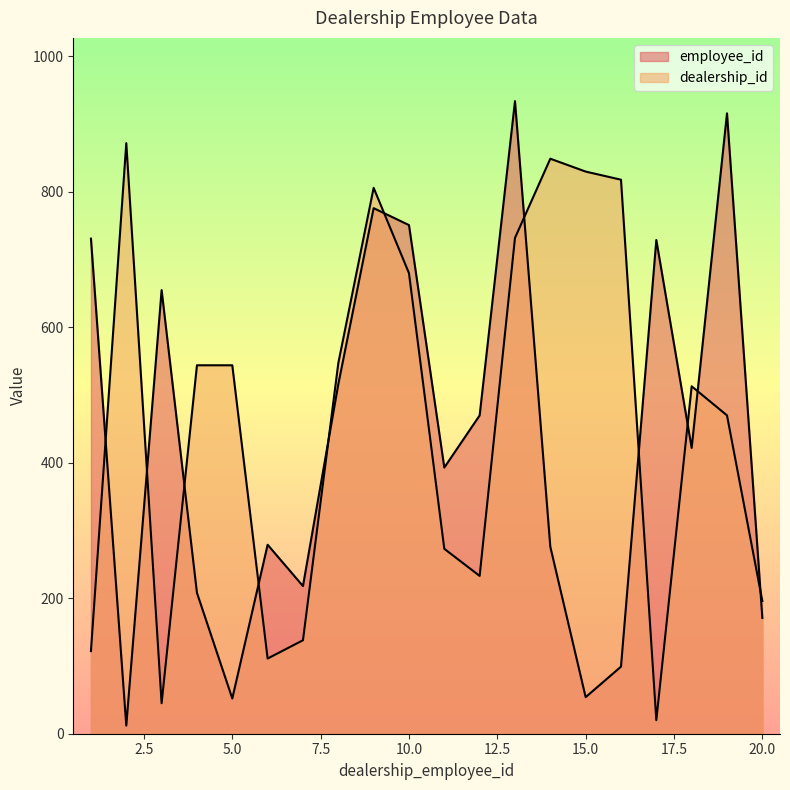

What are all the series names shown in the legend?

employee_id, dealership_id